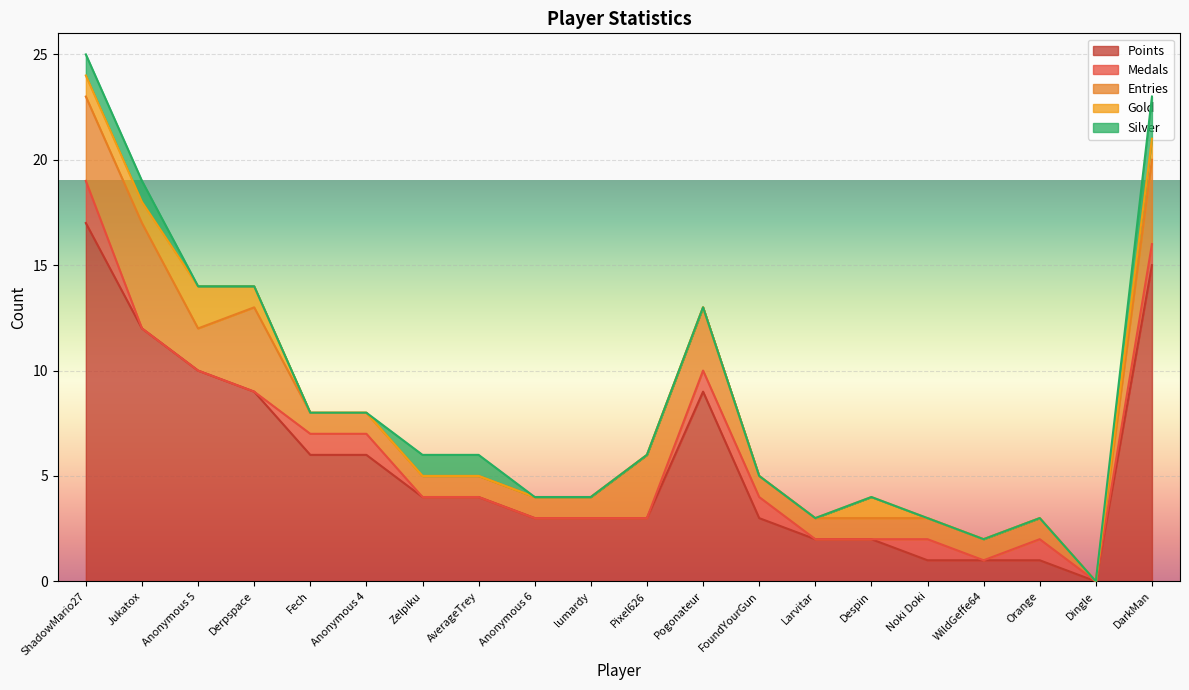

True or false: Points and Medals cross at least once.

False